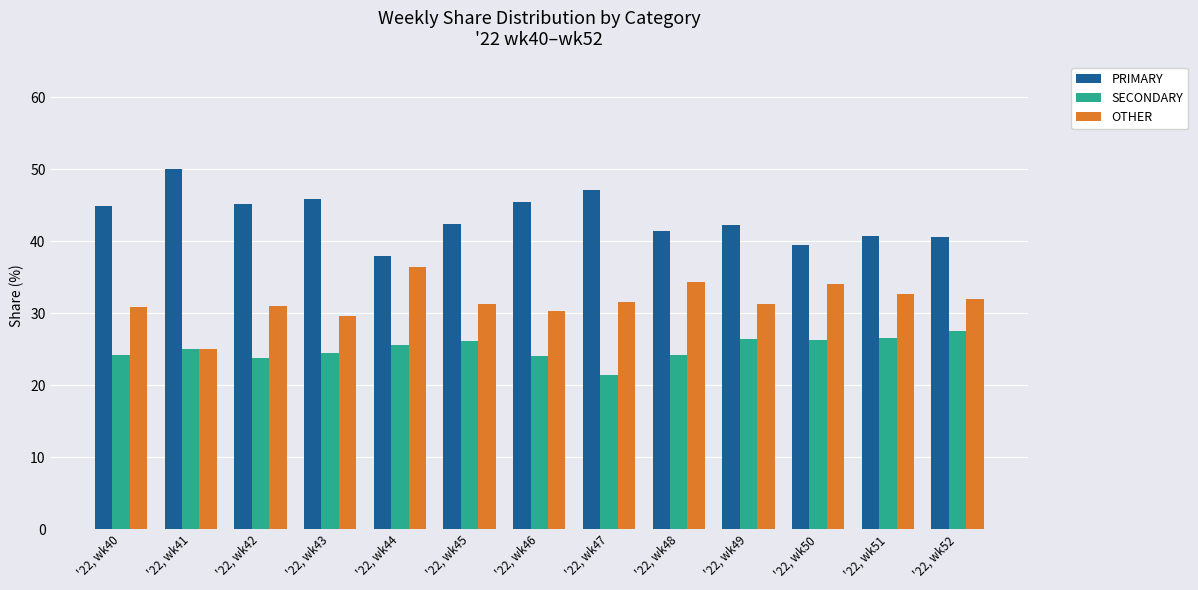

What is the minimum value shown in the chart?

21.4